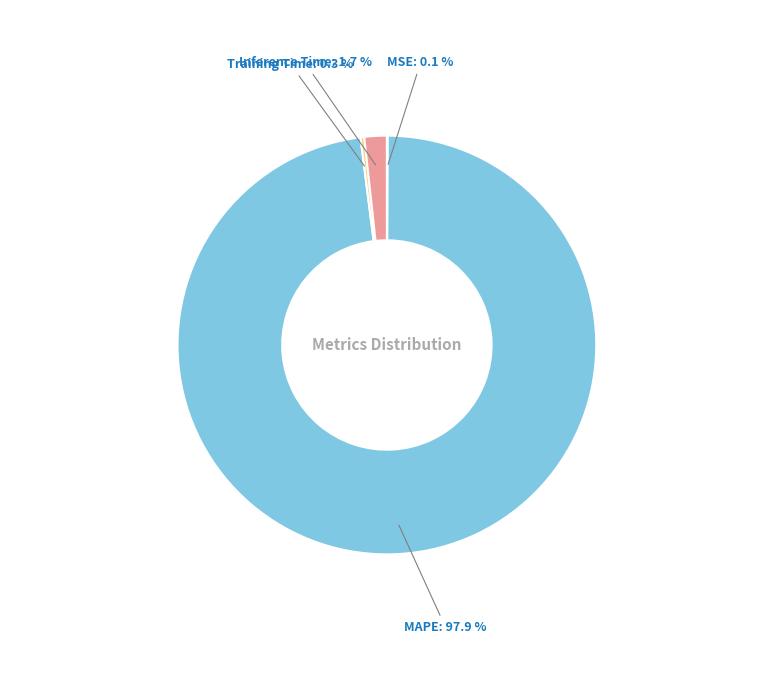

What is the majority slice?

MAPE